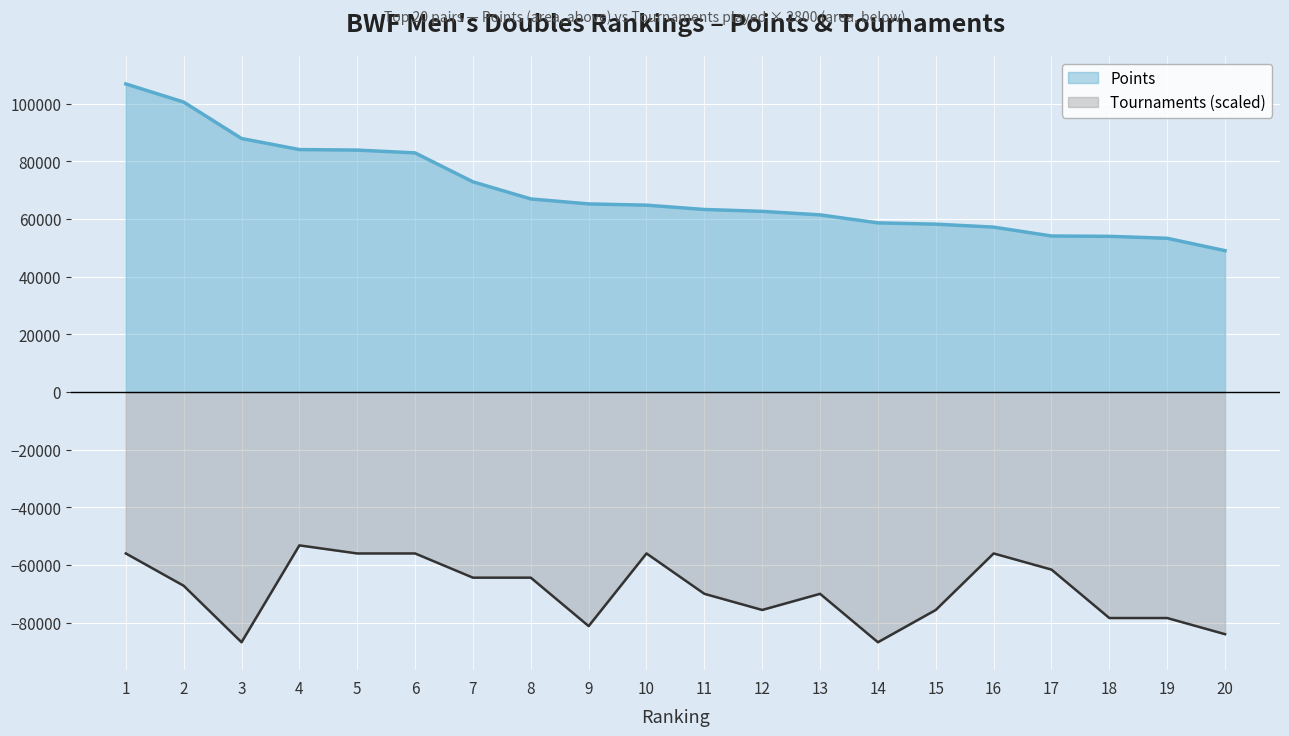

Between 11 and 12, which is larger?

11